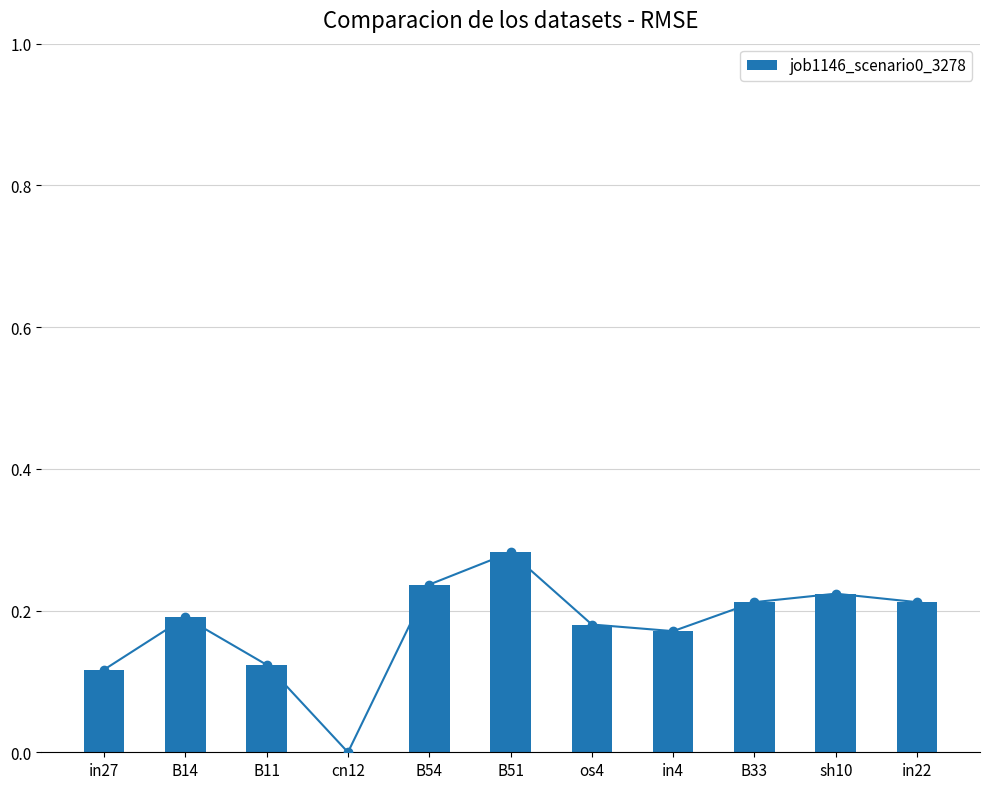

Between B54 and in27, which is larger?

B54